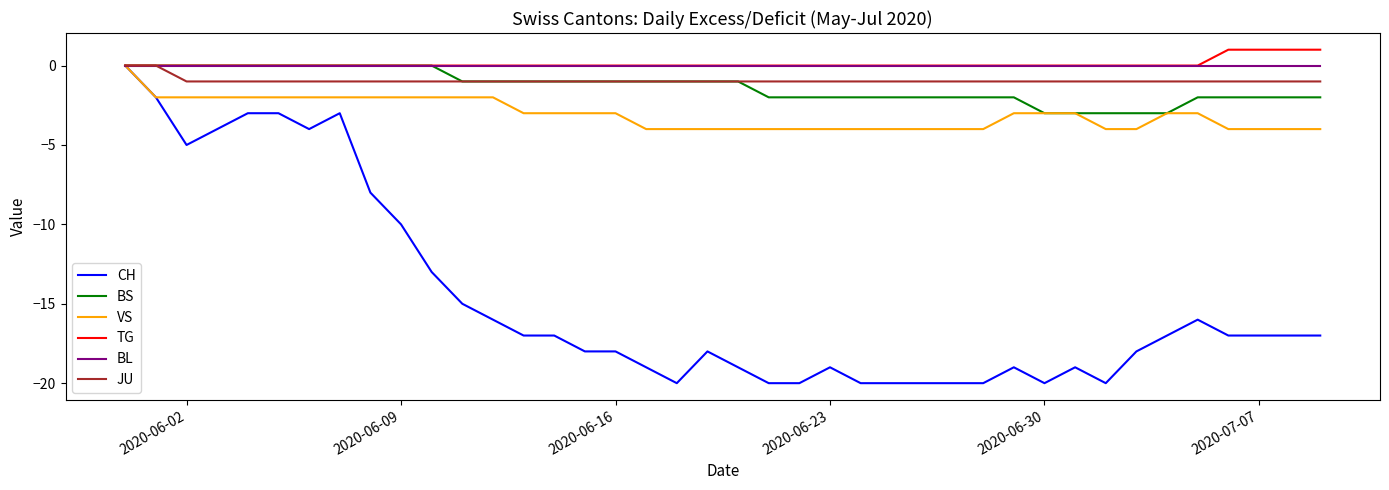

Which series has the largest range (max minus min)?

CH